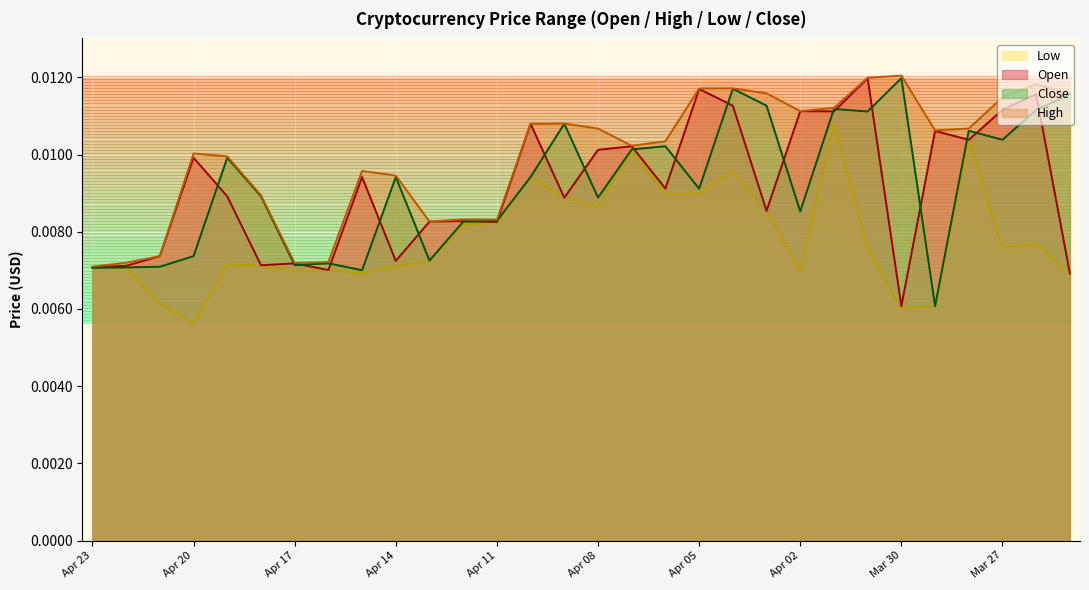

True or false: Close and High cross at least once.

False